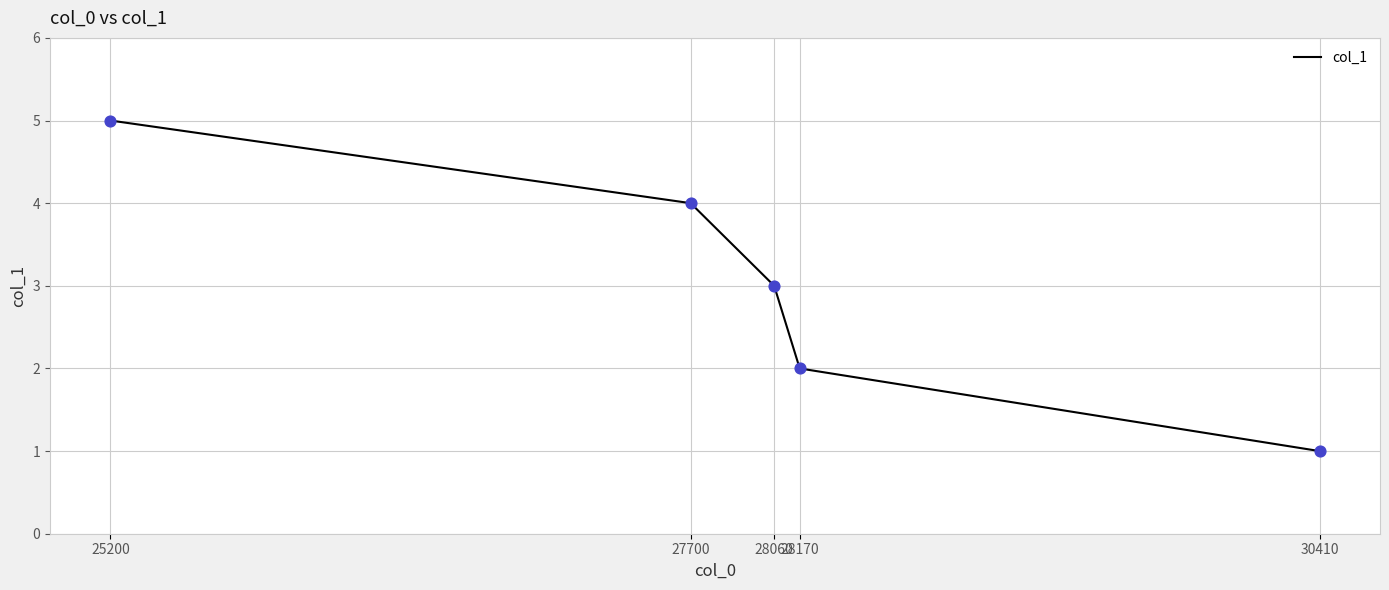

What is the ratio of the value at 30410 to the value at 25200?

0.2